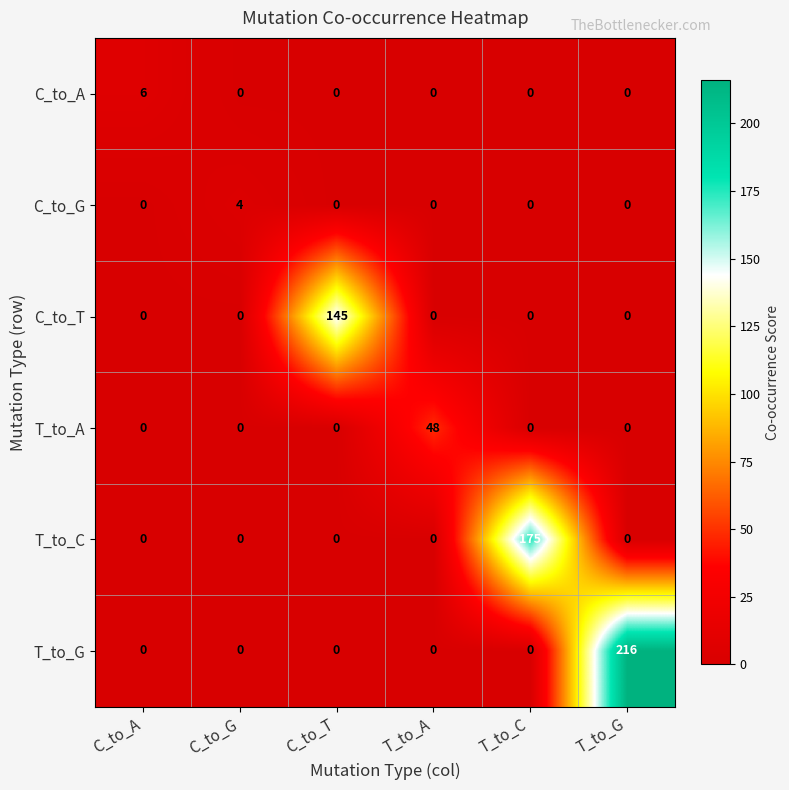

Which category has the highest value across all series?

T_to_G